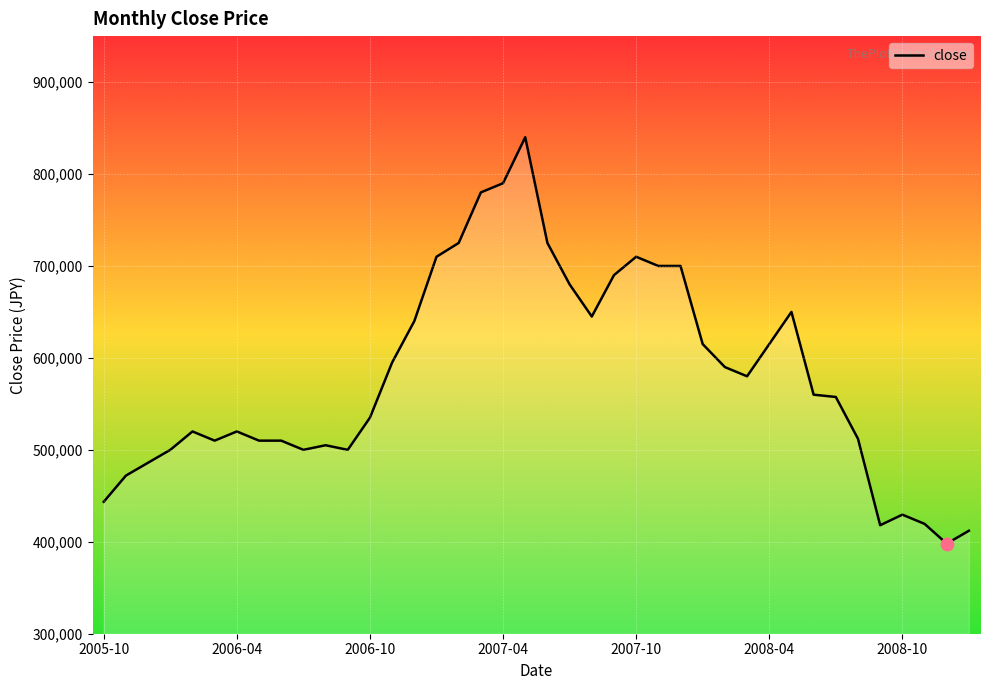

What is the greatest value displayed?

840000